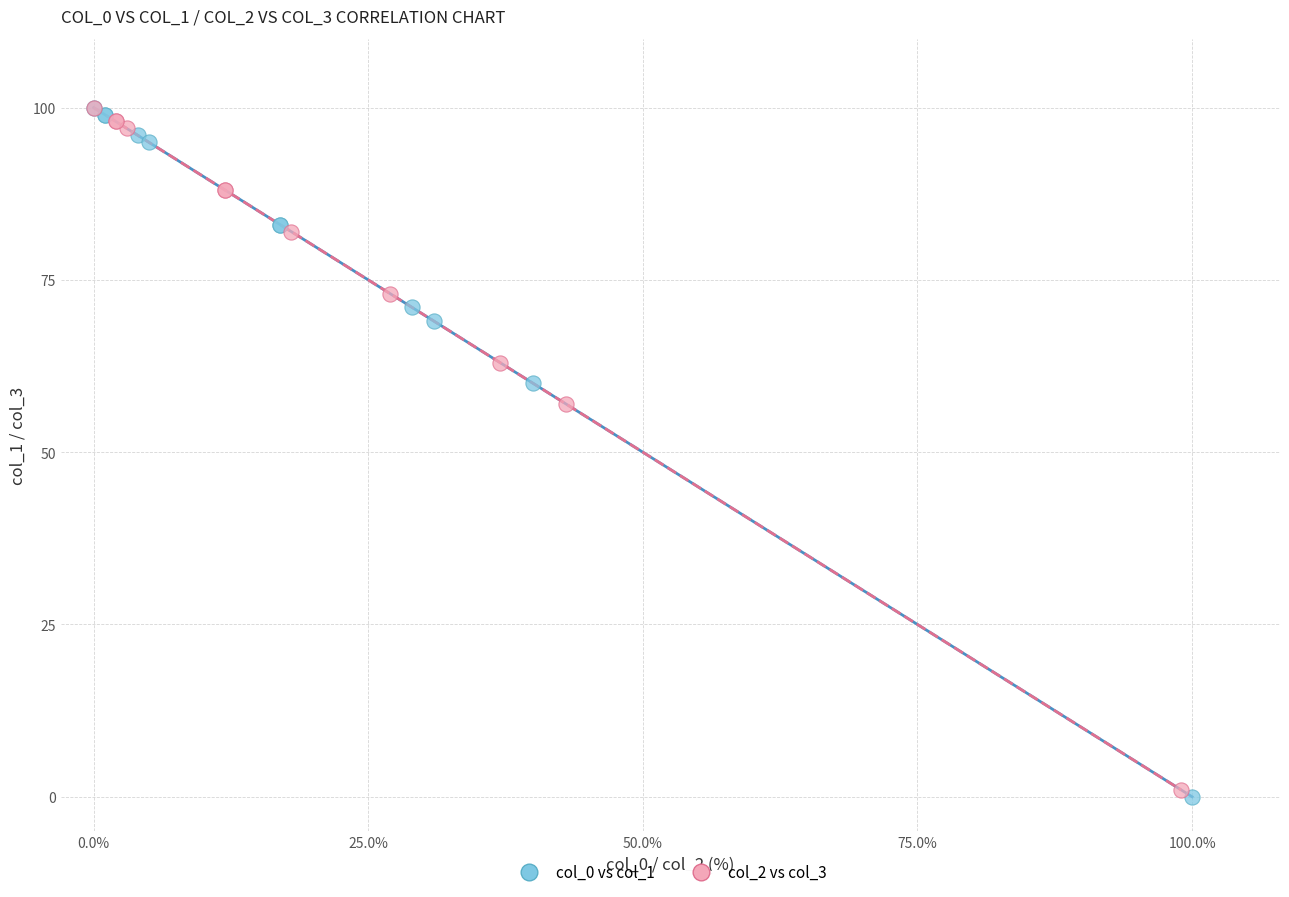

What are all the series names shown in the legend?

col_0 vs col_1, col_2 vs col_3